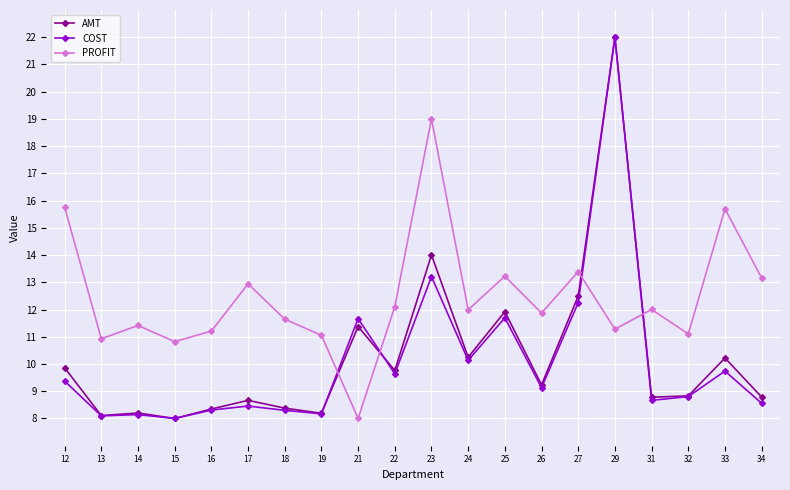

True or false: COST has more than 1 points higher than both neighbors.

True